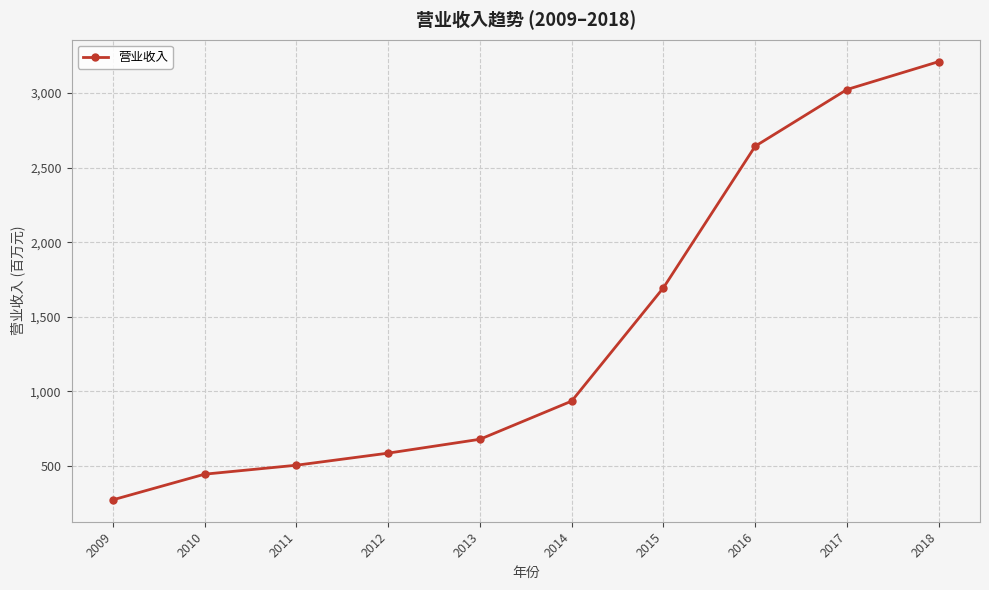

True or false: the data shows 586 at 2012.

True